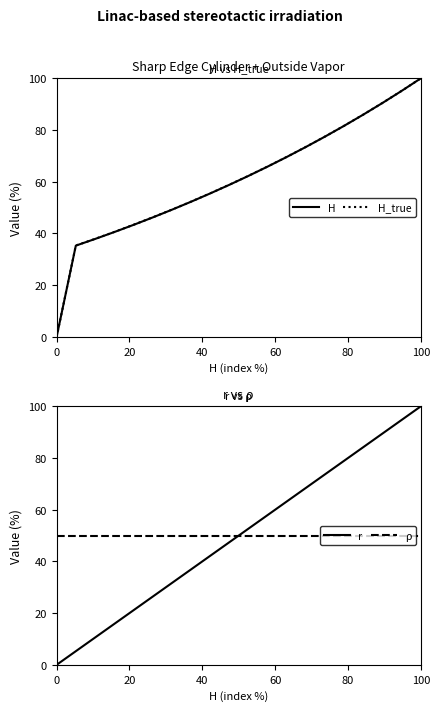

At which label does H reach its peak?

100